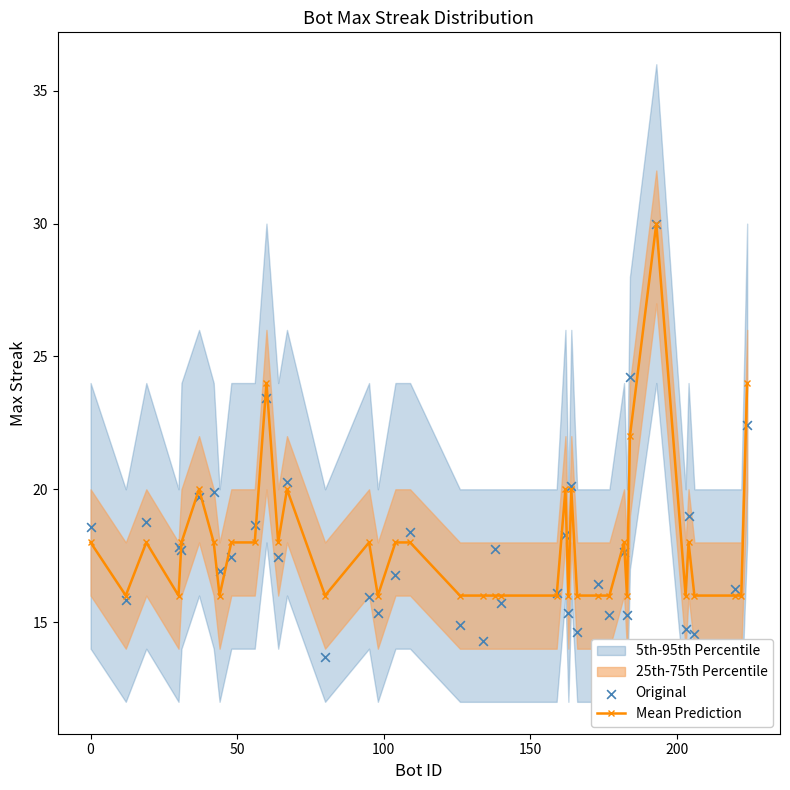

Which series has the largest Y range (max minus min)?

Original